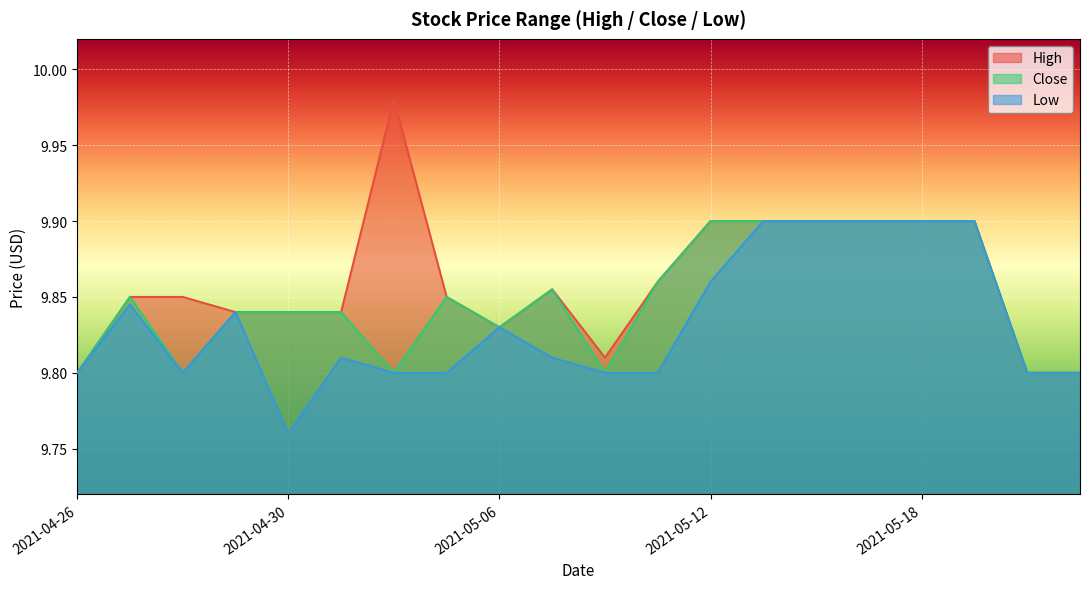

What value does the High series have at 2021-05-19?

9.9